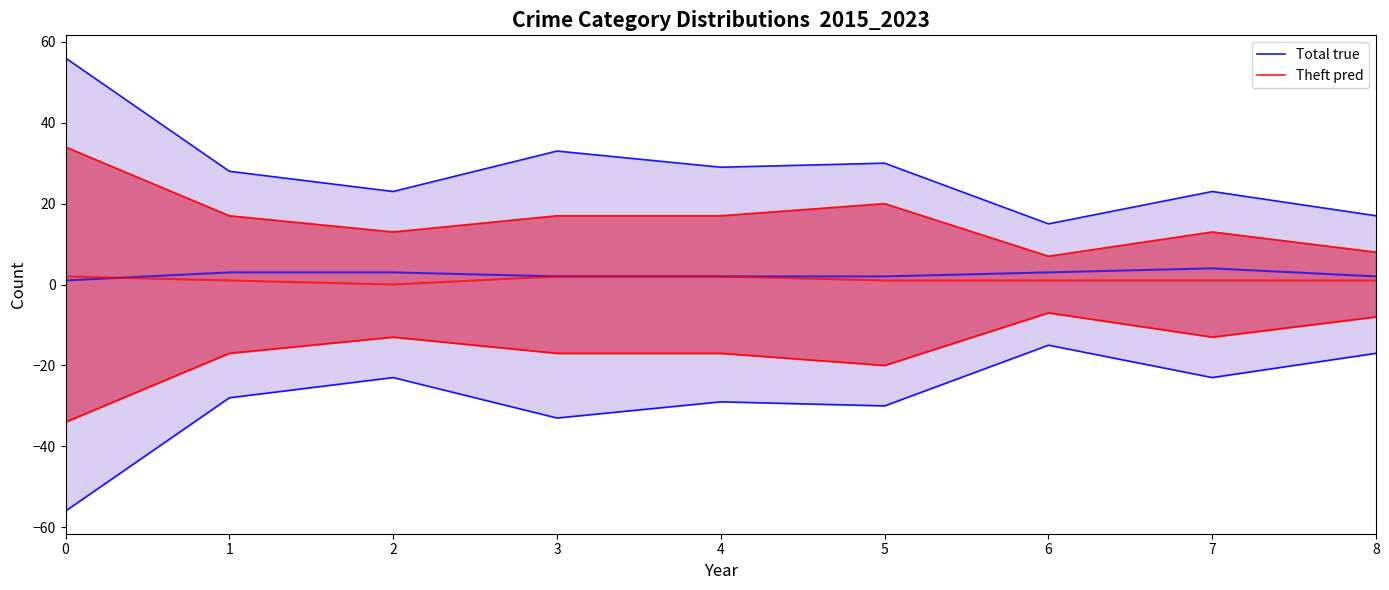

Which series changed the most between 7 and 8?

Total true